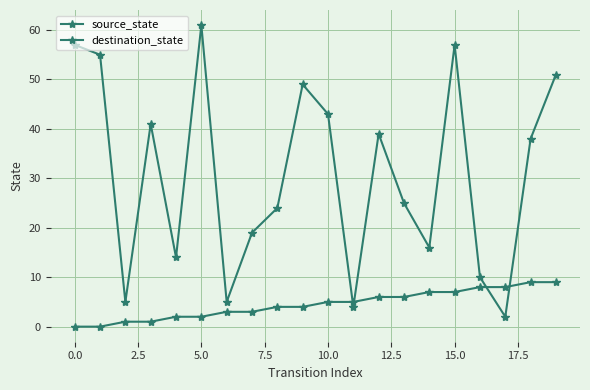

How many interior local valleys does the destination_state series have?

6